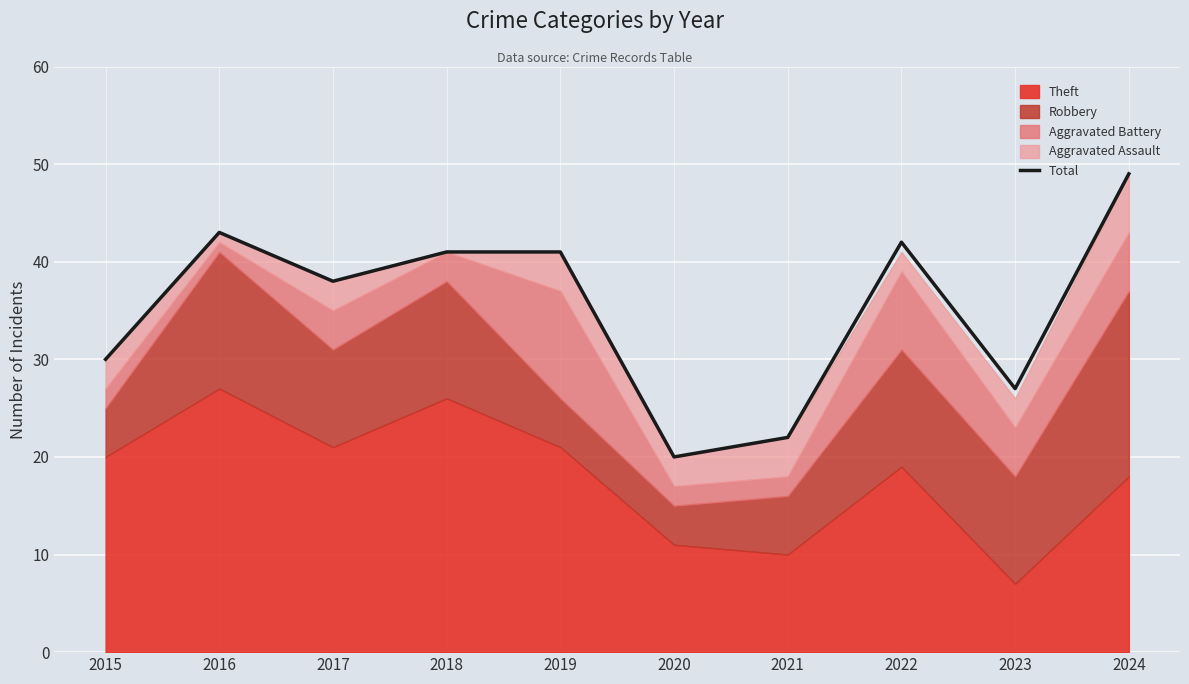

Which category has the lowest value across all series?

2020